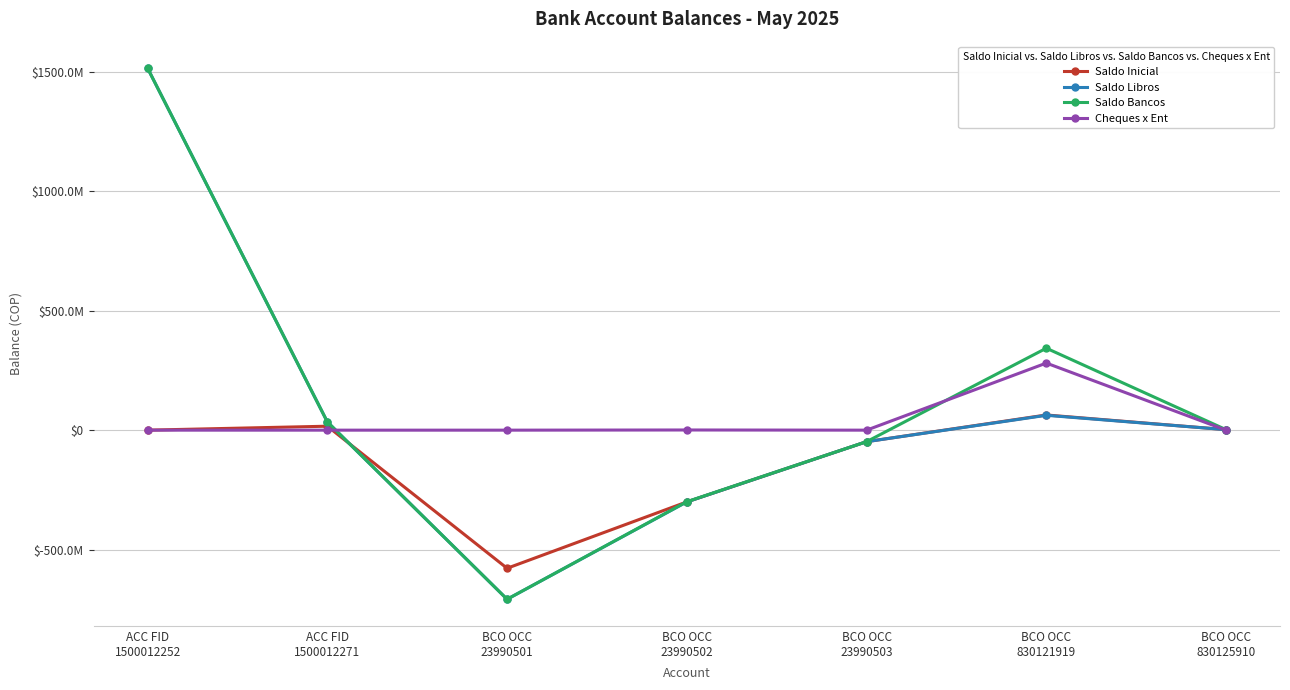

Which series has the widest spread of values?

Saldo Libros